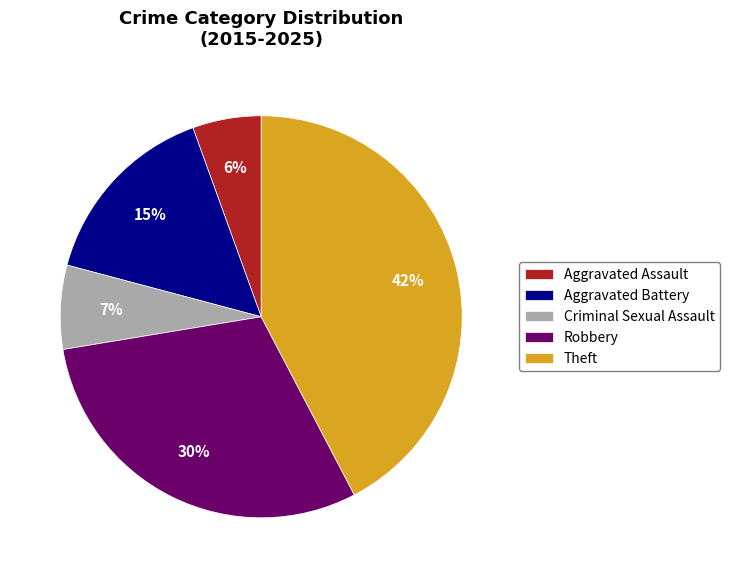

The Aggravated Battery slice represents 15% of the pie. True or false?

True